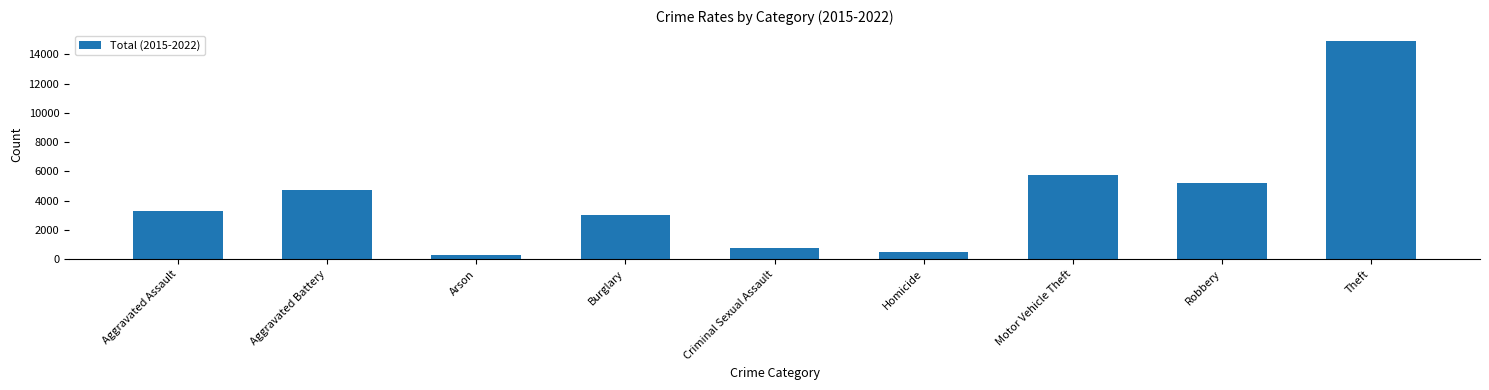

Where is the data nearest to the value 7602?

Motor Vehicle Theft